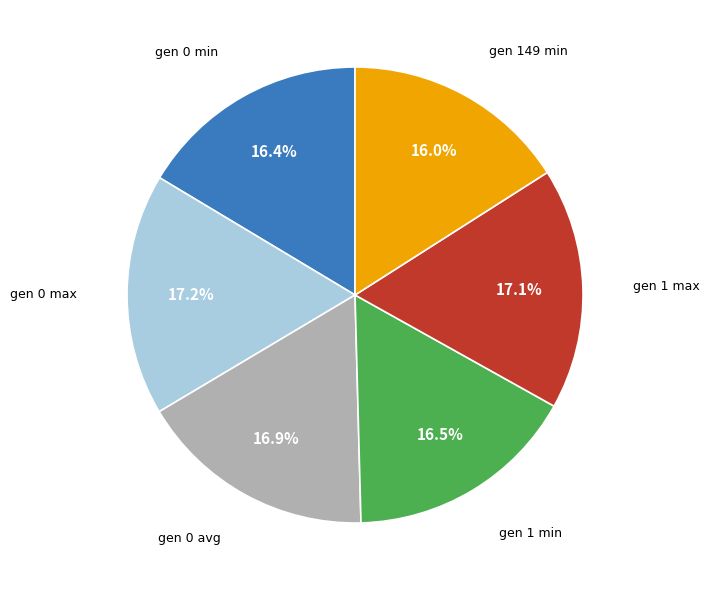

Is it true that gen 0 max is 8% of the pie?

False